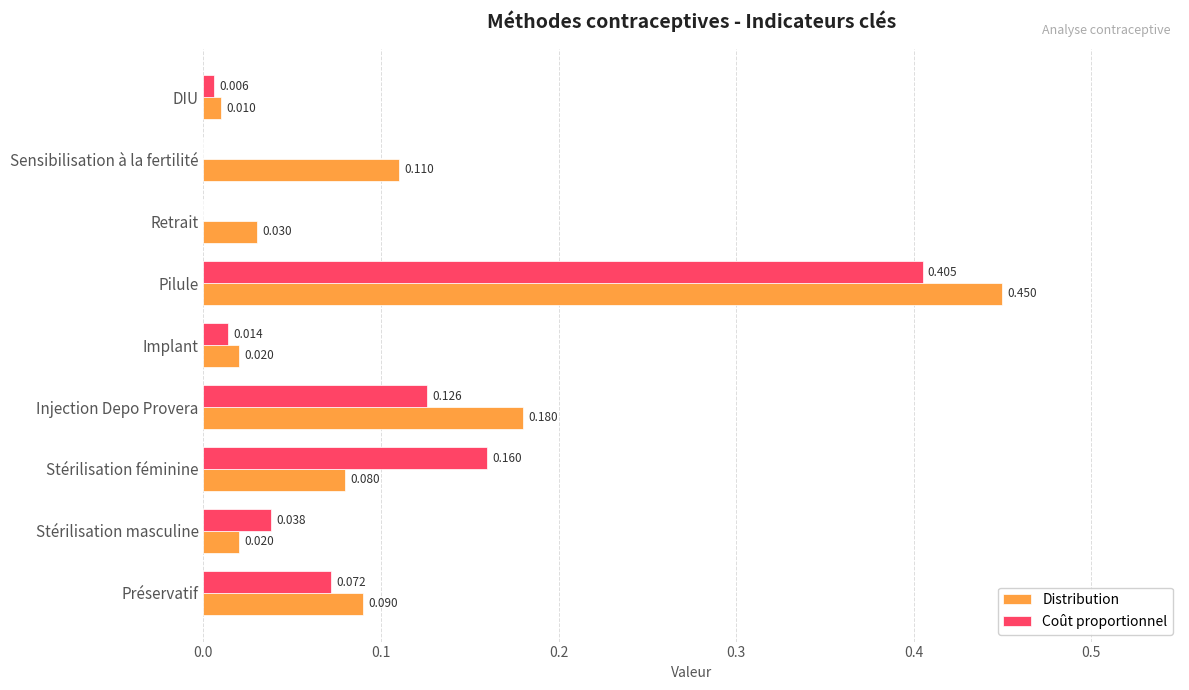

Which series changed the most between Préservatif and DIU?

Distribution